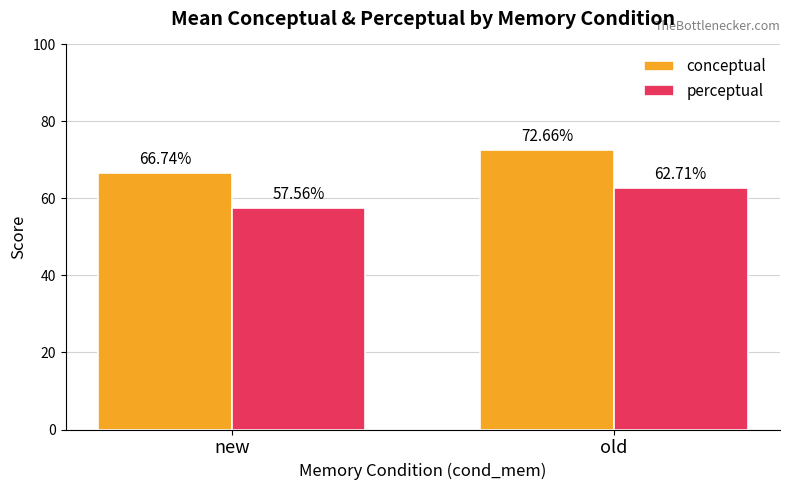

Rank the series by their average value, from highest to lowest.

conceptual, perceptual